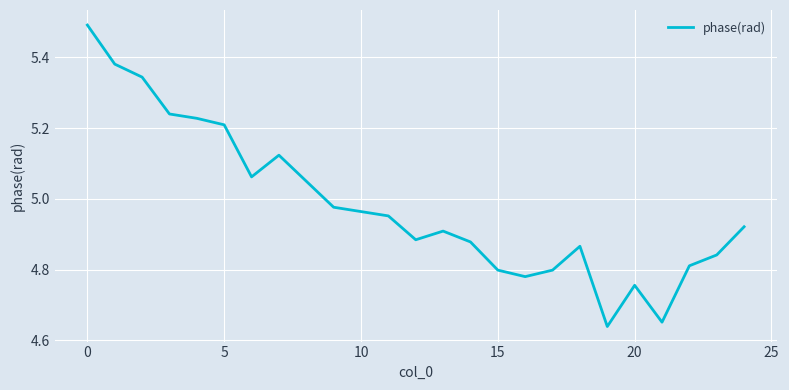

True or false: the data has more than 2 interior local peaks.

True